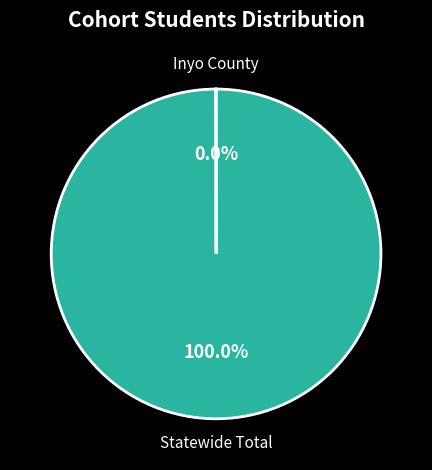

Does any single category account for the majority?

Yes